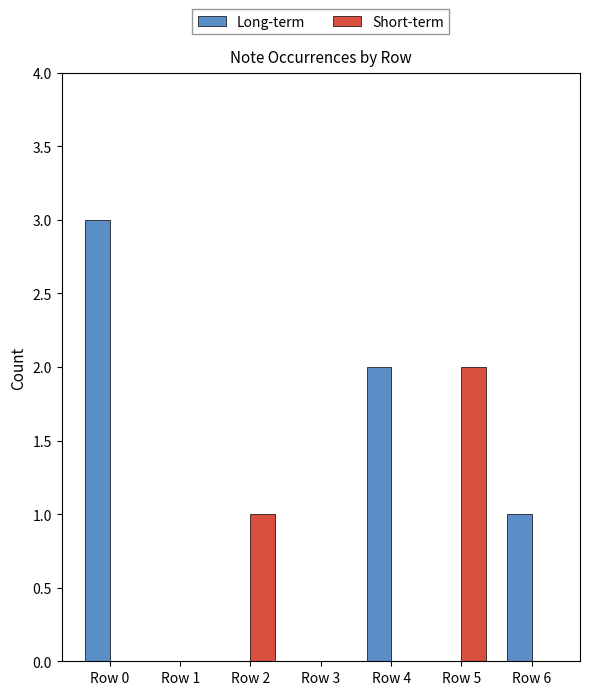

The Long-term series shows 0 at Row 5. True or false?

True